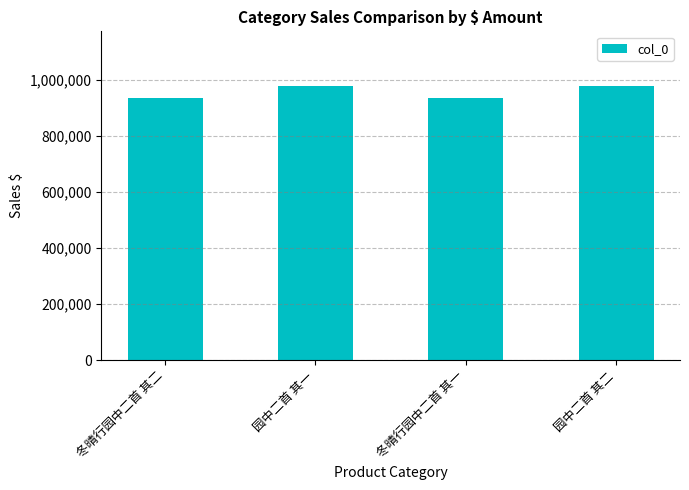

The chart shows a value of 935343 at 冬晴行园中二首 其一. True or false?

True